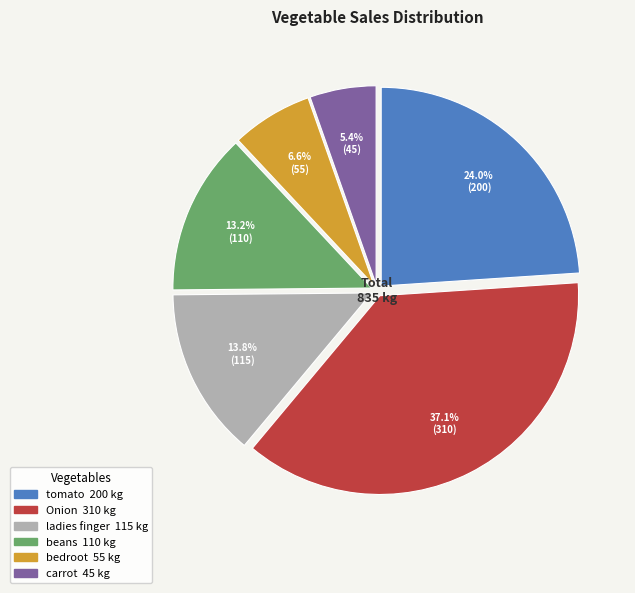

Is the sum of carrot and Onion greater than half?

No